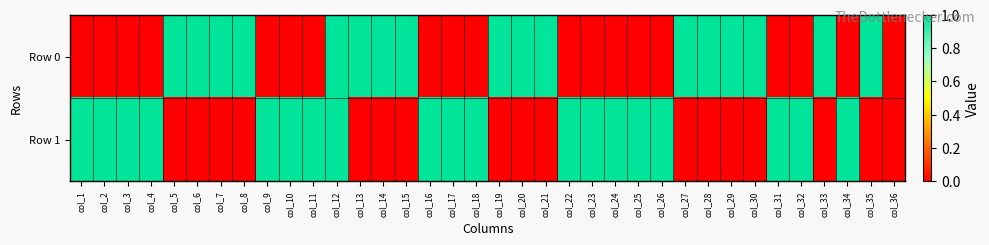

What is the greatest value displayed?

1